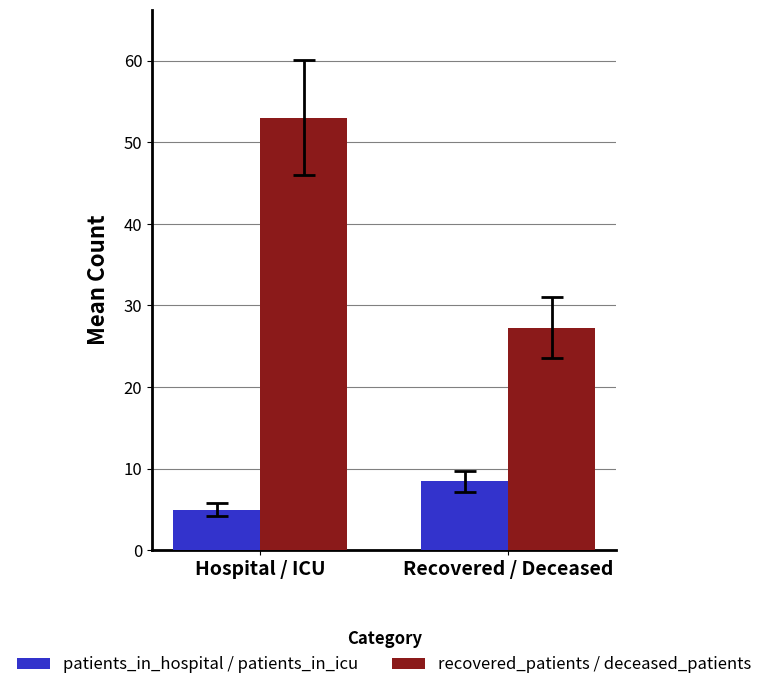

The recovered_patients / deceased_patients series shows 53.0 at Hospital / ICU. True or false?

True